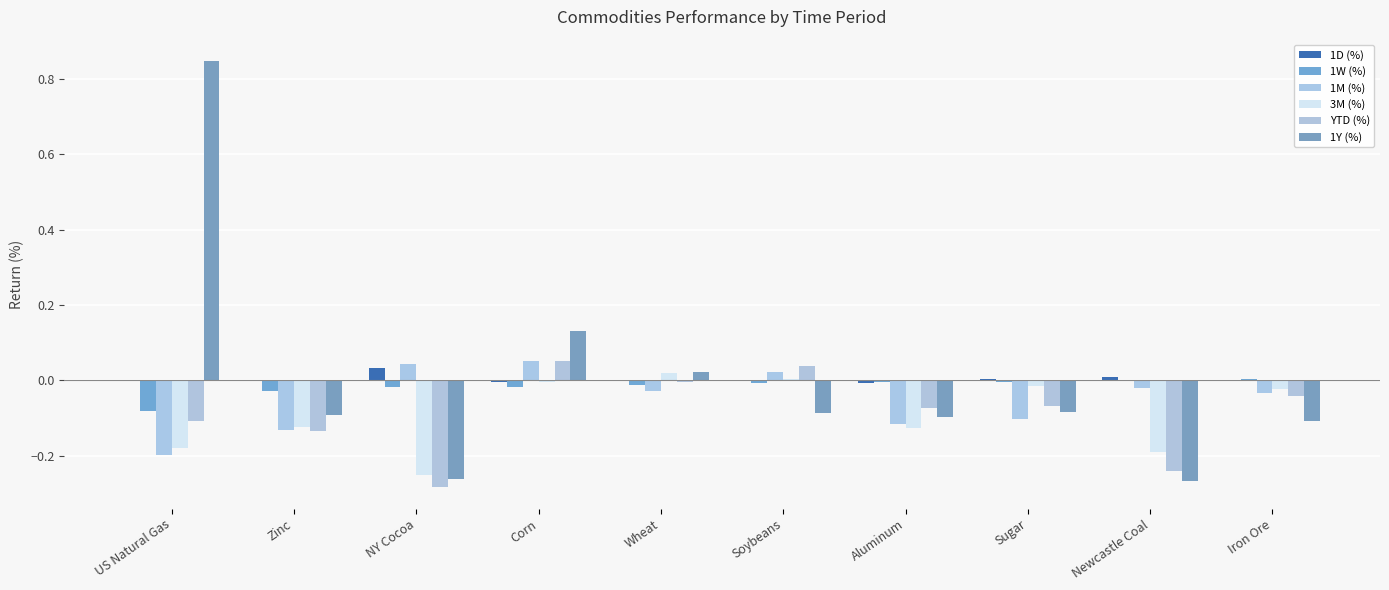

Reading left to right, extract all data points from this chart.

1D (%): -0.0	-0.0	0.0	-0.0	0.0	-0.0	-0.0	0.0	0.0	-0.0
1W (%): -0.1	-0.0	-0.0	-0.0	-0.0	-0.0	-0.0	-0.0	0.0	0.0
1M (%): -0.2	-0.1	0.0	0.1	-0.0	0.0	-0.1	-0.1	-0.0	-0.0
3M (%): -0.2	-0.1	-0.3	-0.0	0.0	0.0	-0.1	-0.0	-0.2	-0.0
YTD (%): -0.1	-0.1	-0.3	0.1	-0.0	0.0	-0.1	-0.1	-0.2	-0.0
1Y (%): 0.8	-0.1	-0.3	0.1	0.0	-0.1	-0.1	-0.1	-0.3	-0.1